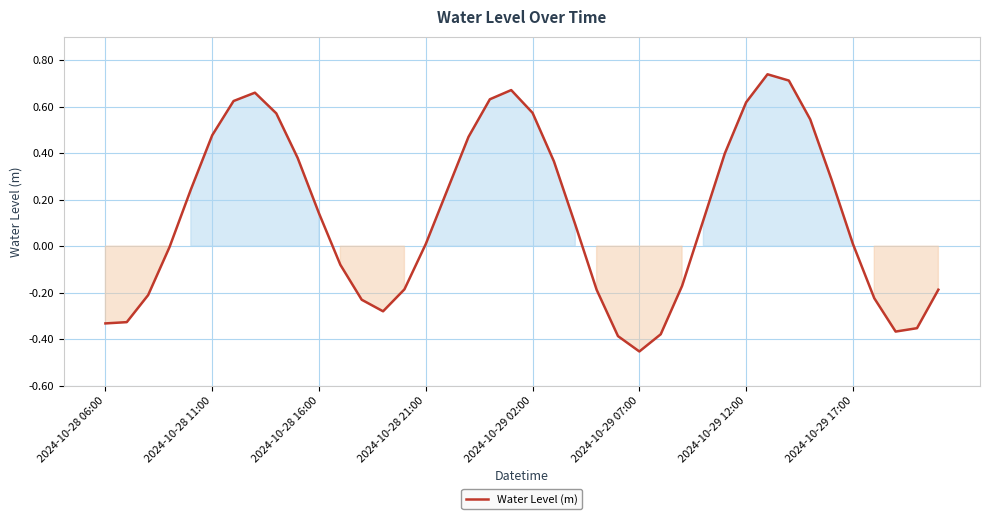

What is the difference between the maximum and minimum values?

1.2